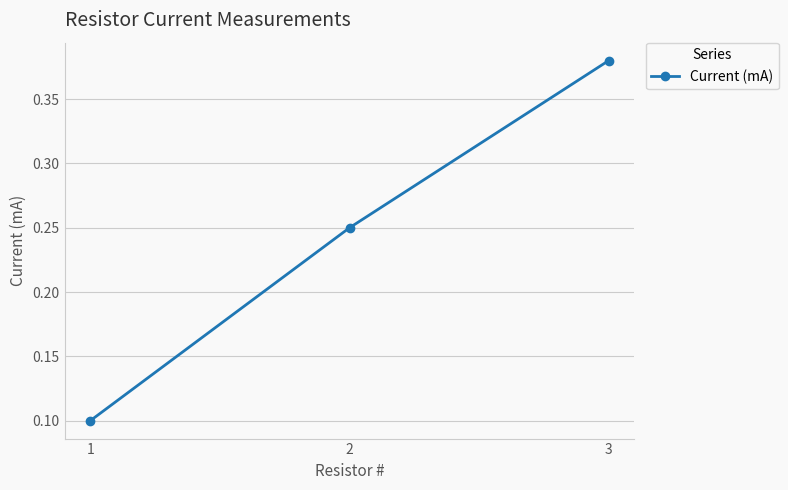

What is the change in value from 1 to 3?

+0.3